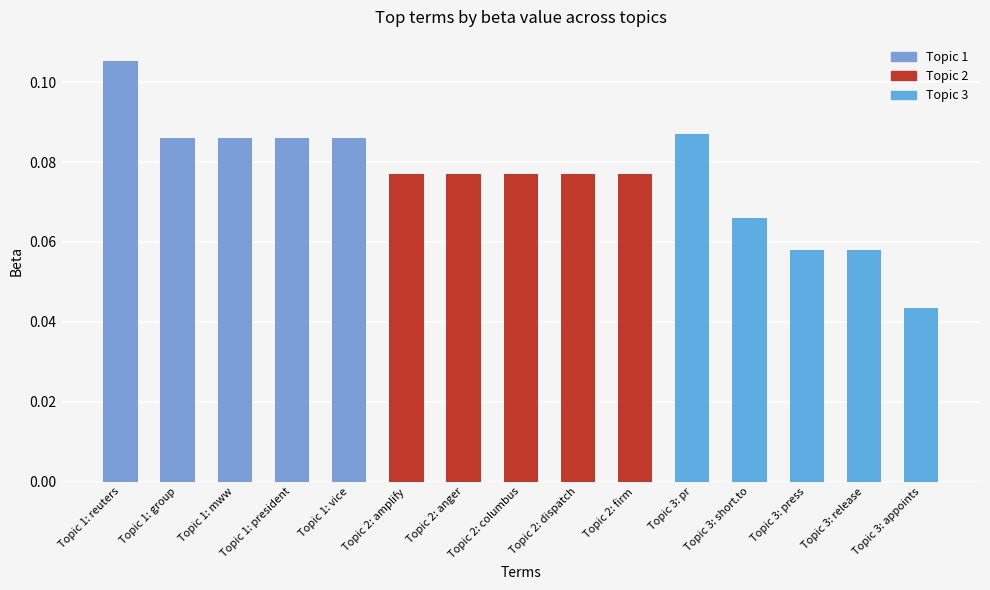

Count the values in the range 0 to 1.

15